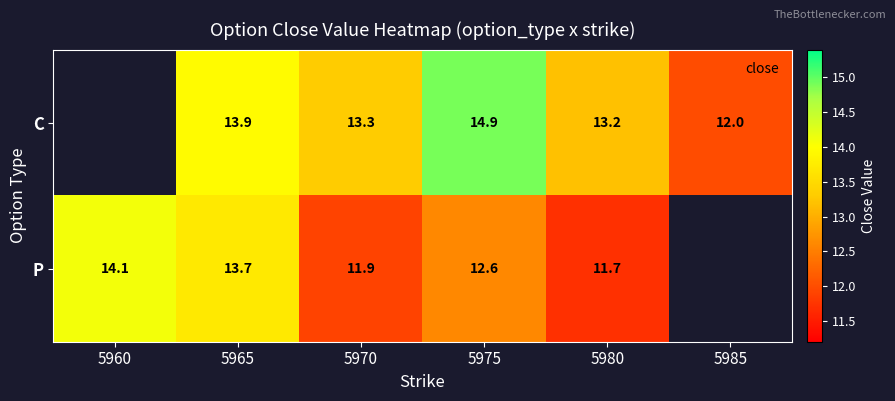

List the series in order of their peak value, highest first.

C, P